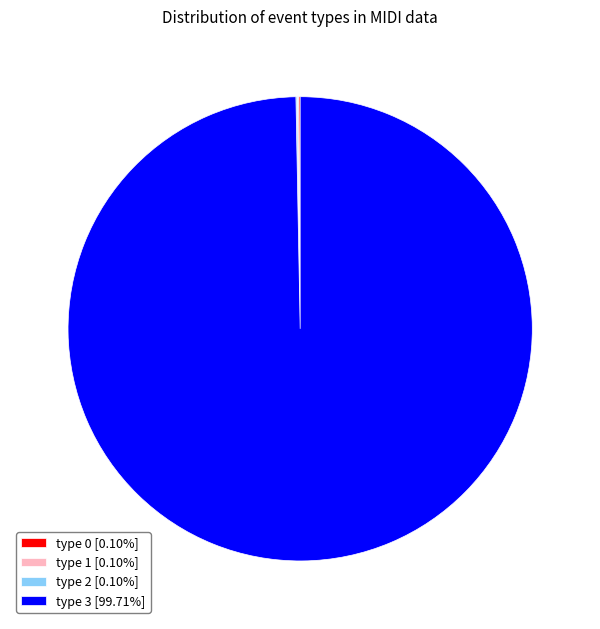

Does any single category account for the majority?

Yes